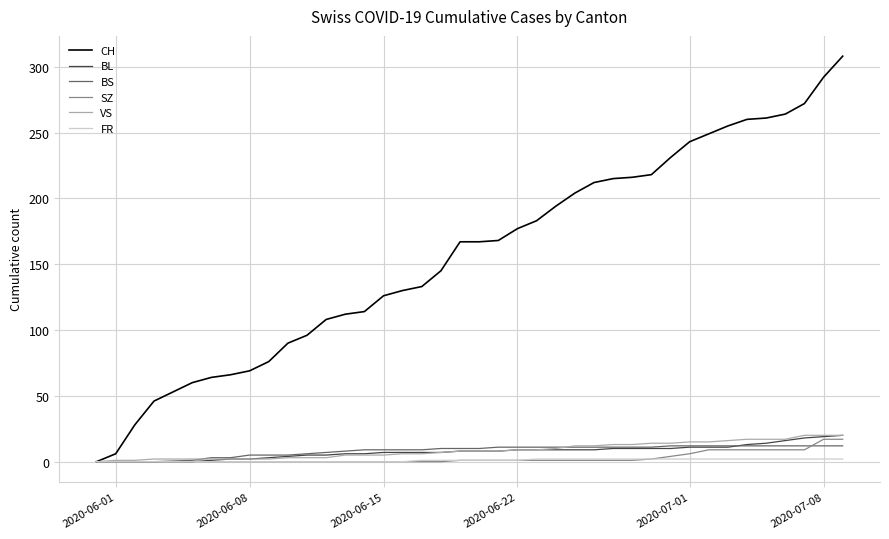

Which series has the largest range (max minus min)?

CH